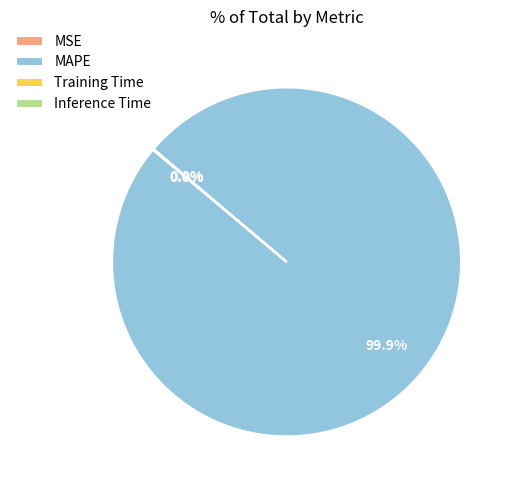

Is MAPE the majority of the pie?

Yes